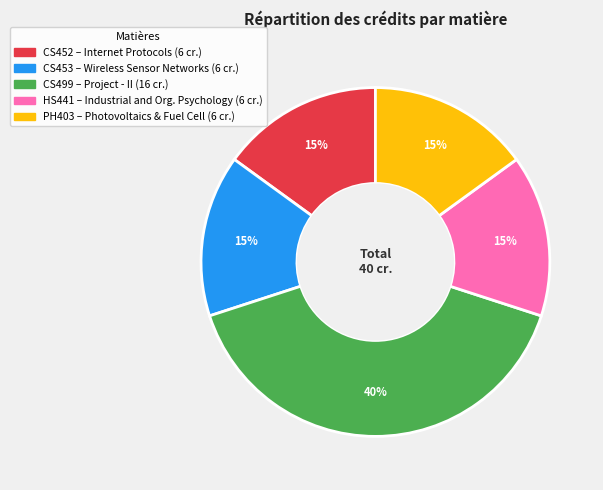

What is the ratio of the value at HS441 to the value at CS453?

1.0